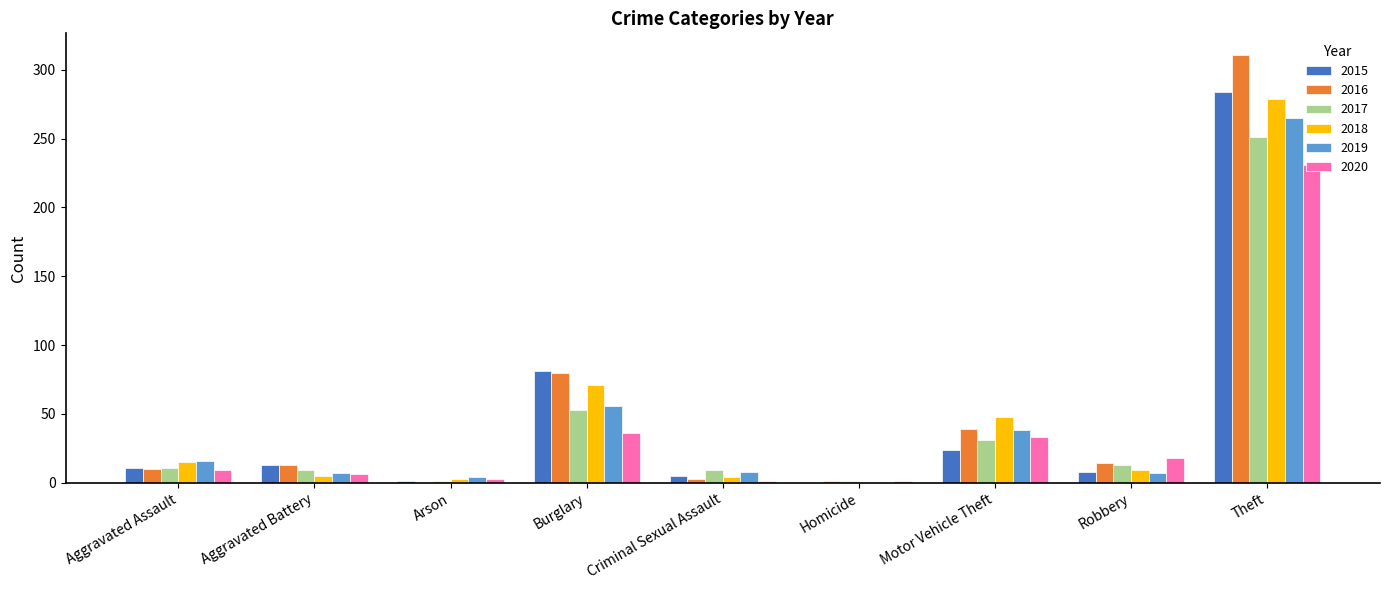

What is the sum of all 2020 values?

338